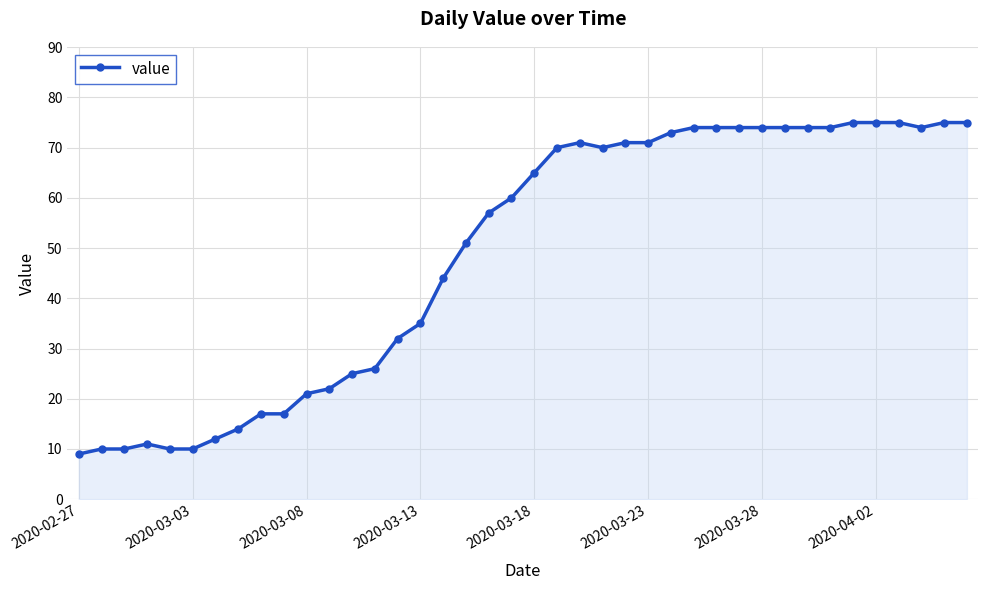

True or false: there are more than 0 points higher than both neighbors.

True